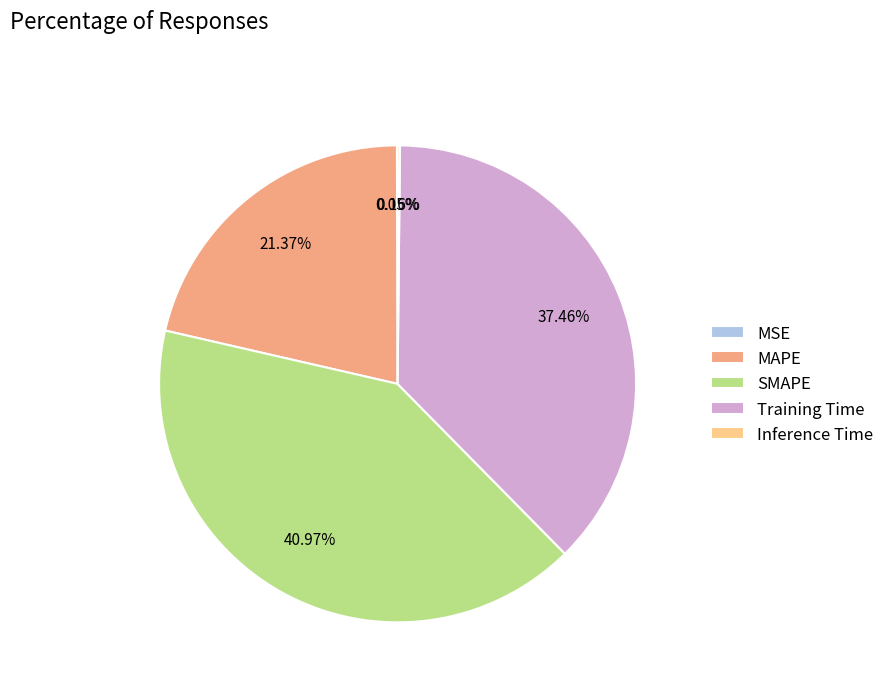

Which category has the biggest portion of the pie?

SMAPE